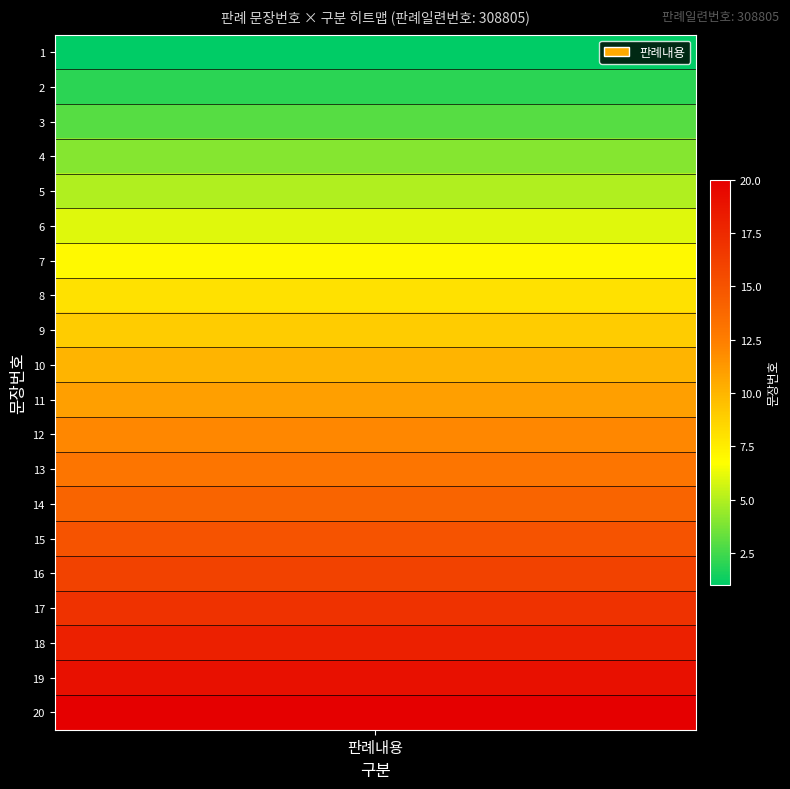

True or false: the data shows 1 at 1.

True